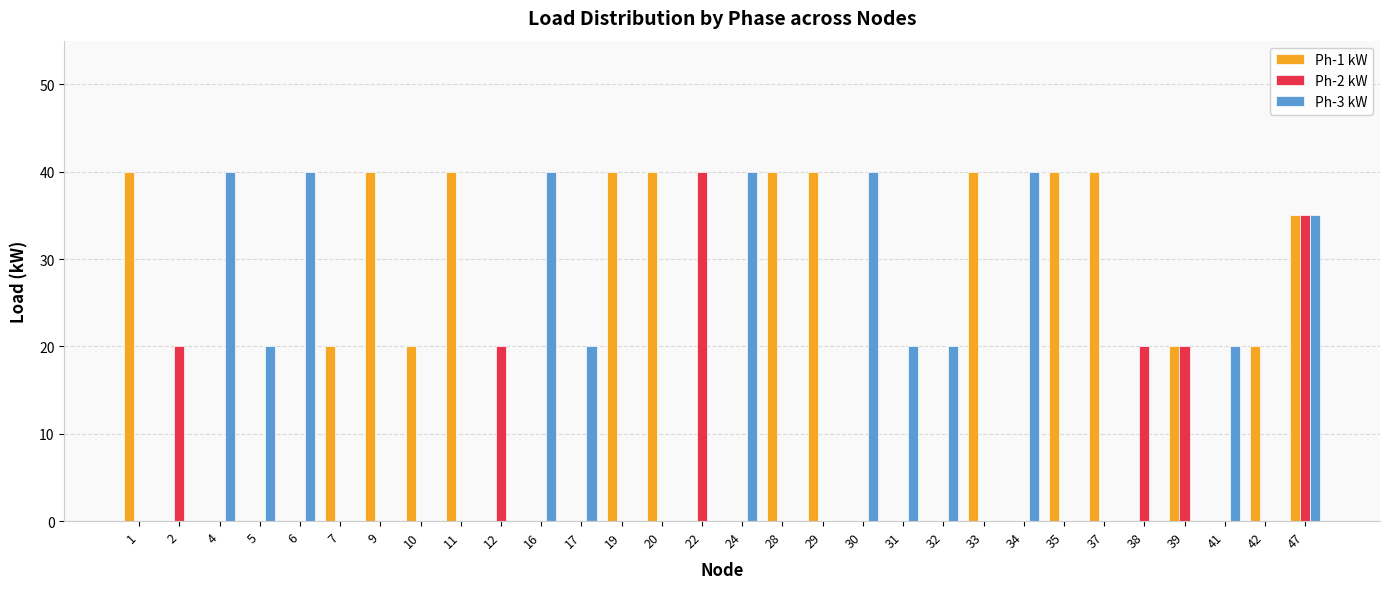

True or false: Ph-3 kW has a value of -22 at 33.

False